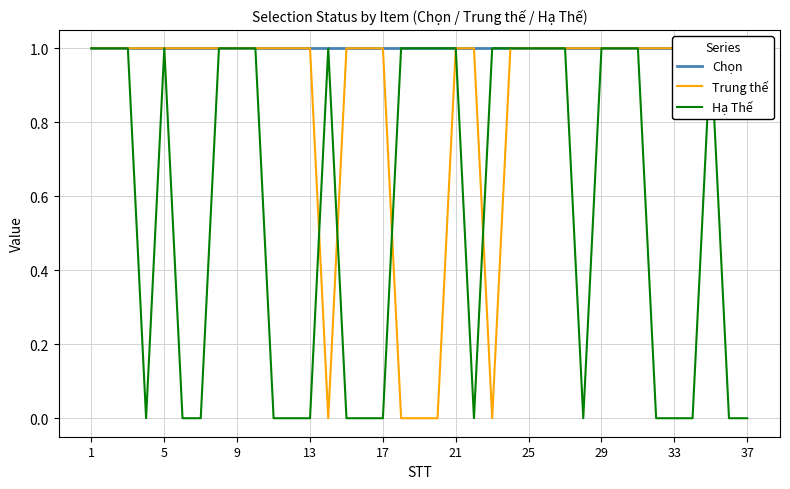

List the series in order of their overall mean, lowest first.

Hạ Thế, Trung thế, Chọn